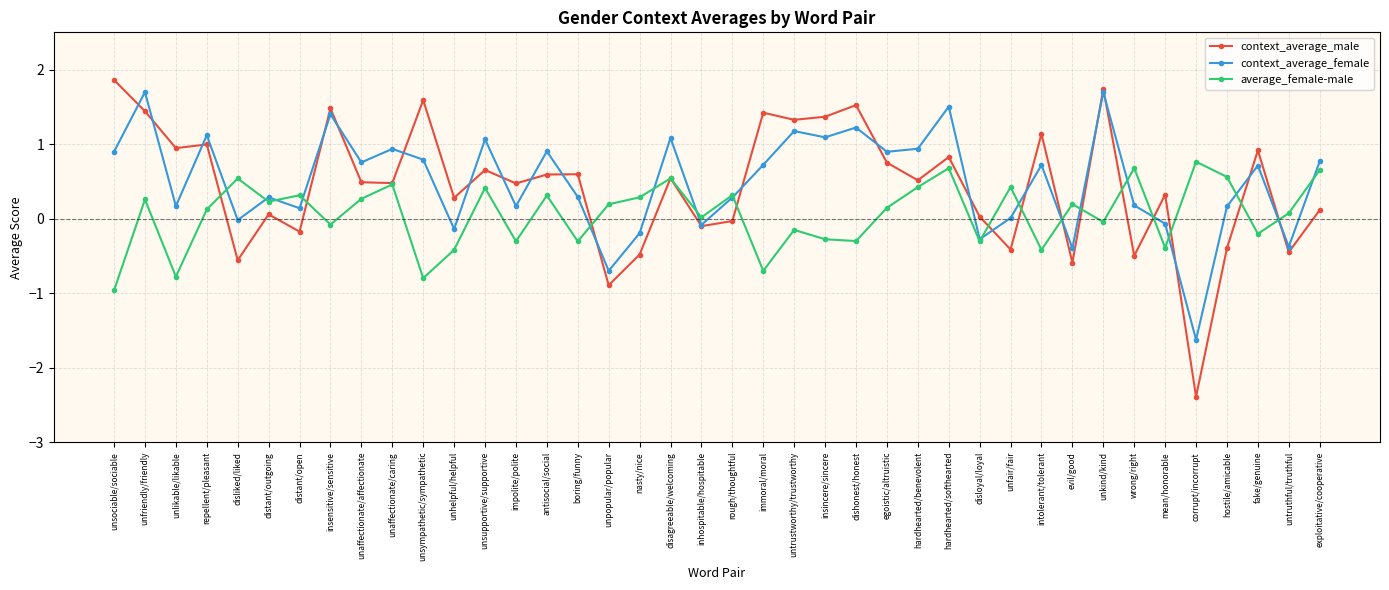

True or false: average_female-male has a value of 0.2 at unfair/fair.

False